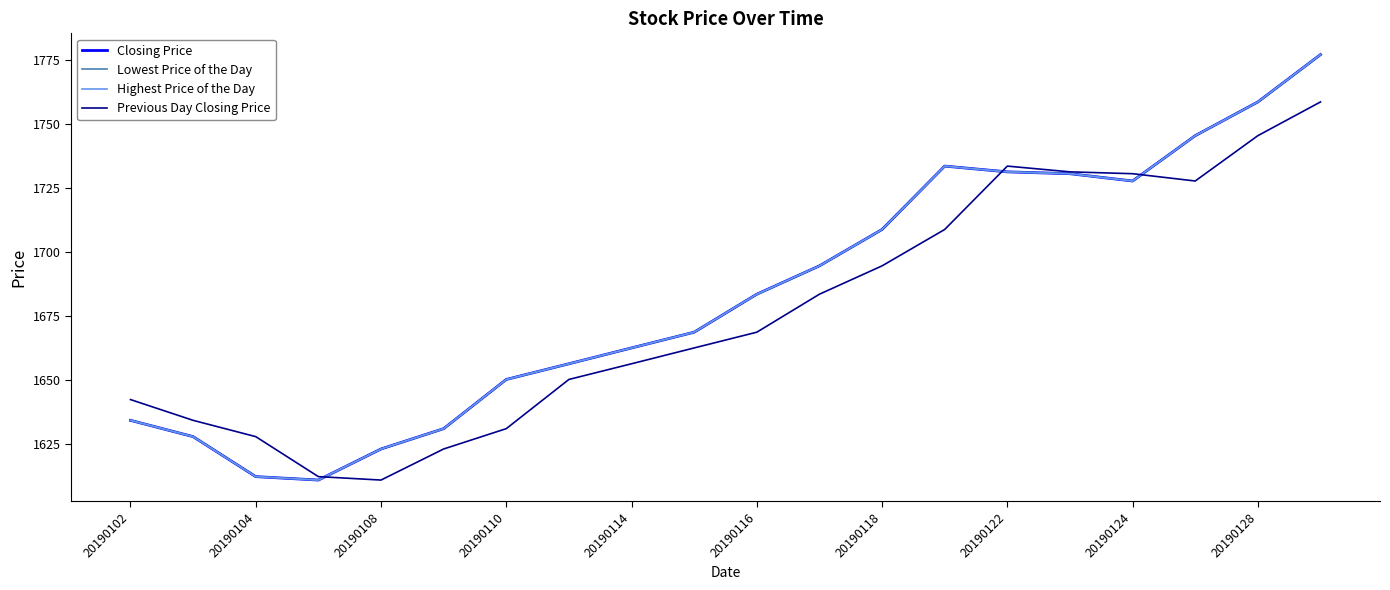

Does the chart have visible grid lines?

No